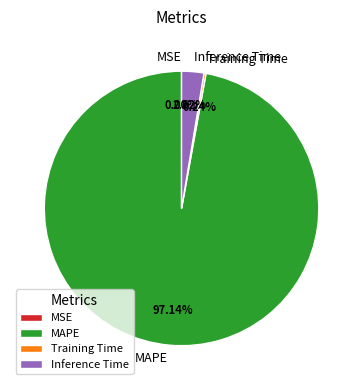

What is the largest slice in the pie chart?

MAPE